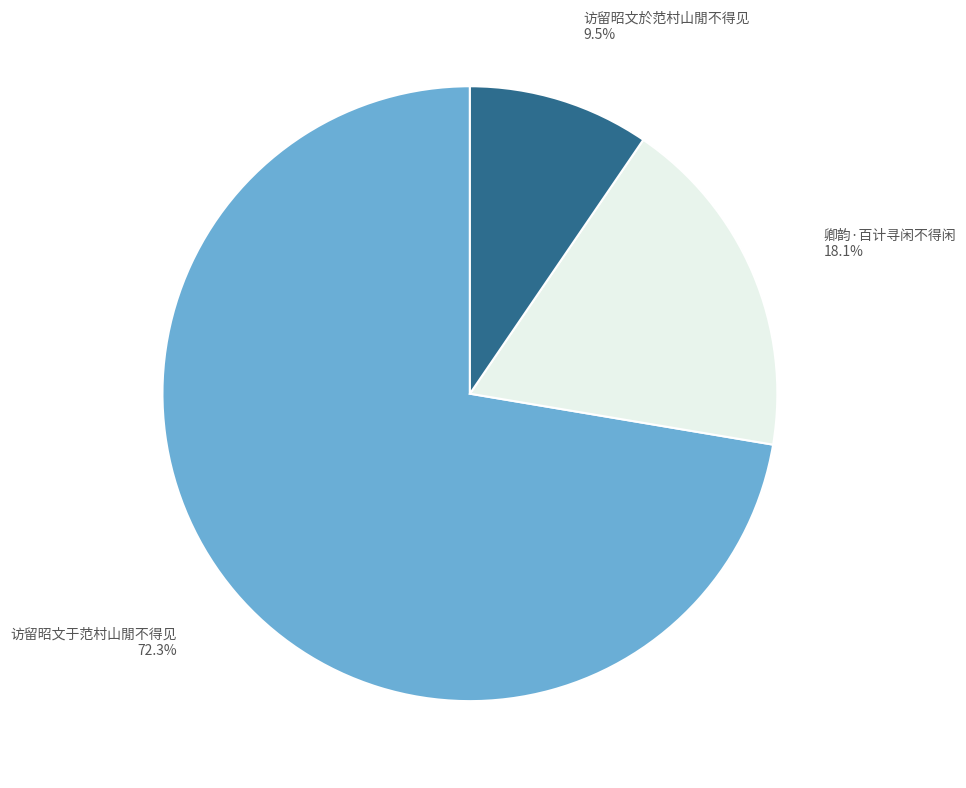

Is there a majority slice in this chart?

Yes